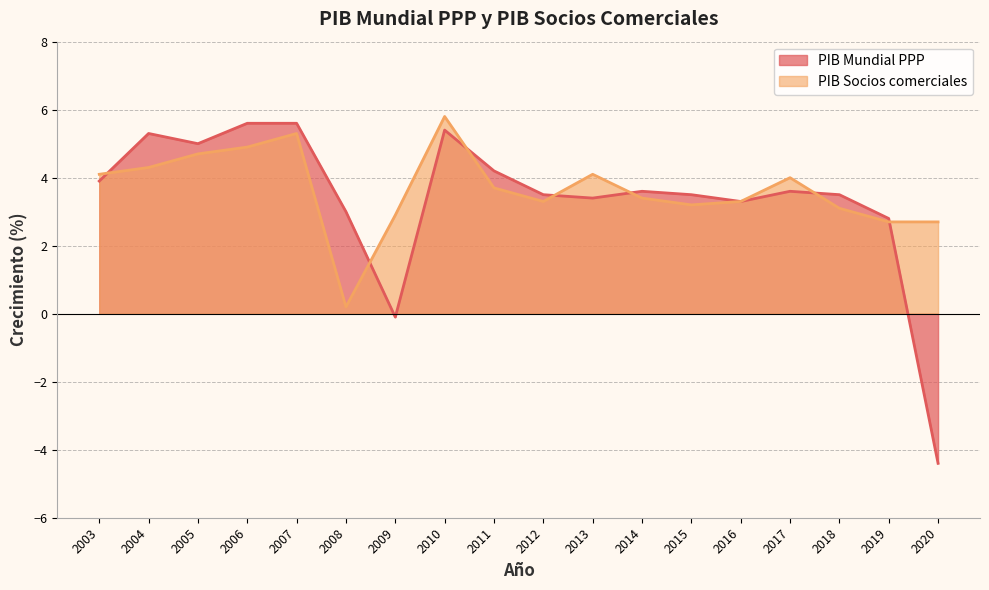

What is the approximate value of PIB Socios comerciales at 2004?

4.3